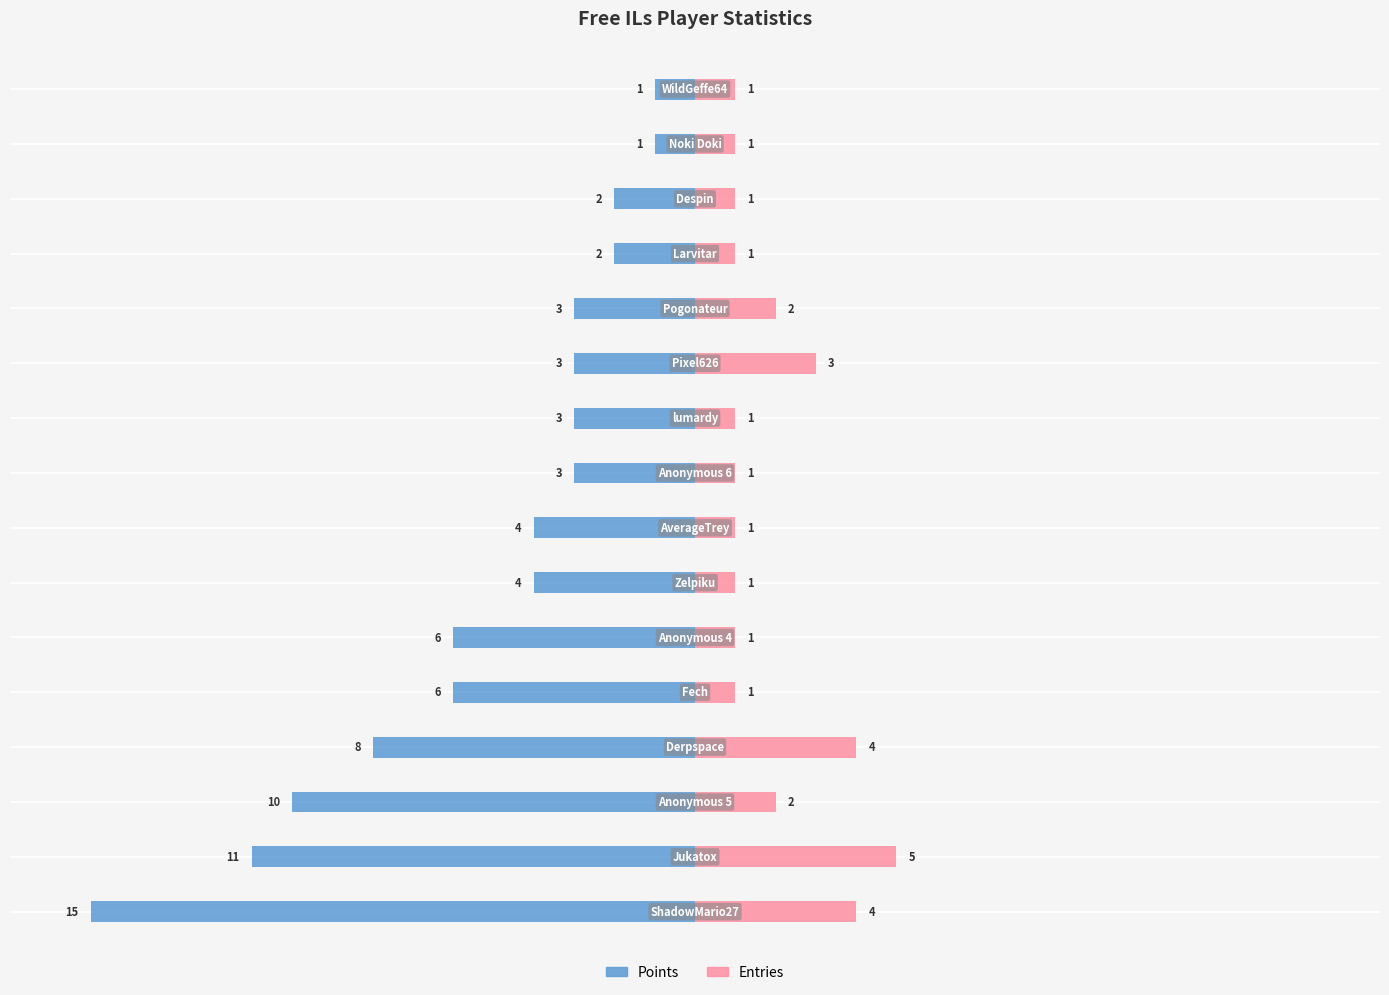

Which series has the largest range (max minus min)?

Points